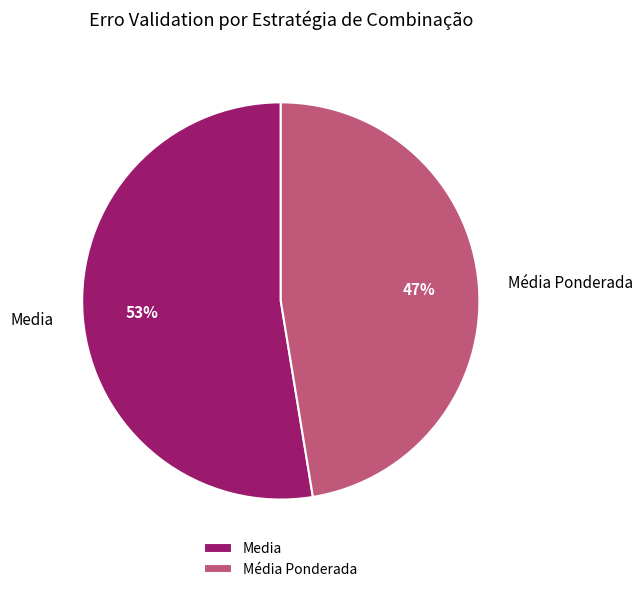

Is Media the majority of the pie?

Yes